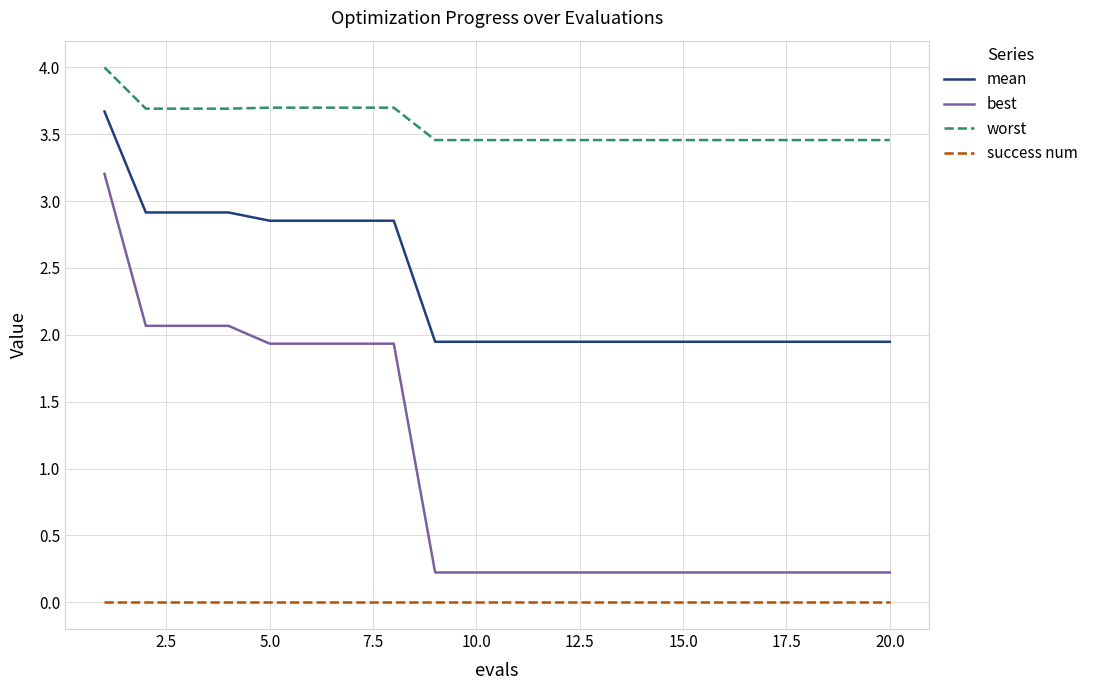

Which series has the largest total across all categories?

worst